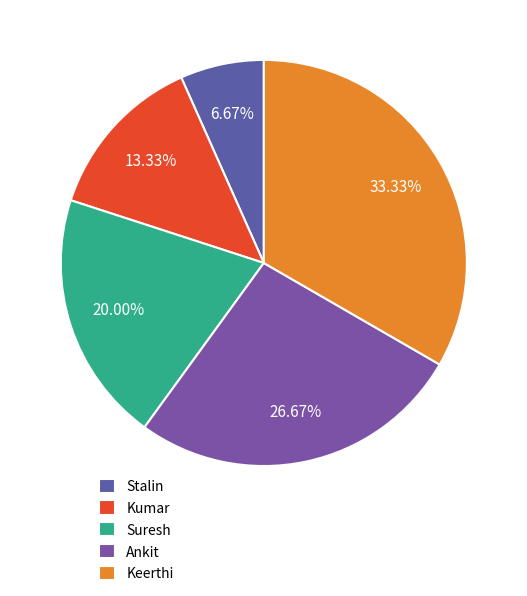

What is the ratio of the value at Keerthi to the value at Stalin?

5.0